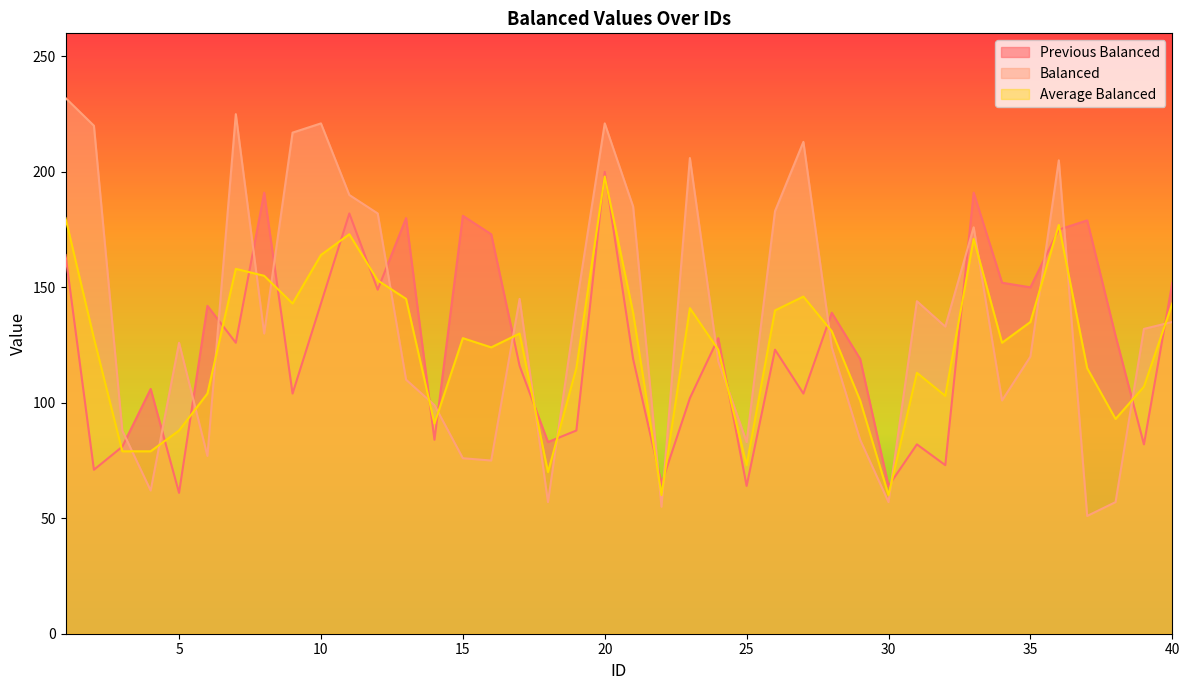

Which series has the largest total across all categories?

Balanced